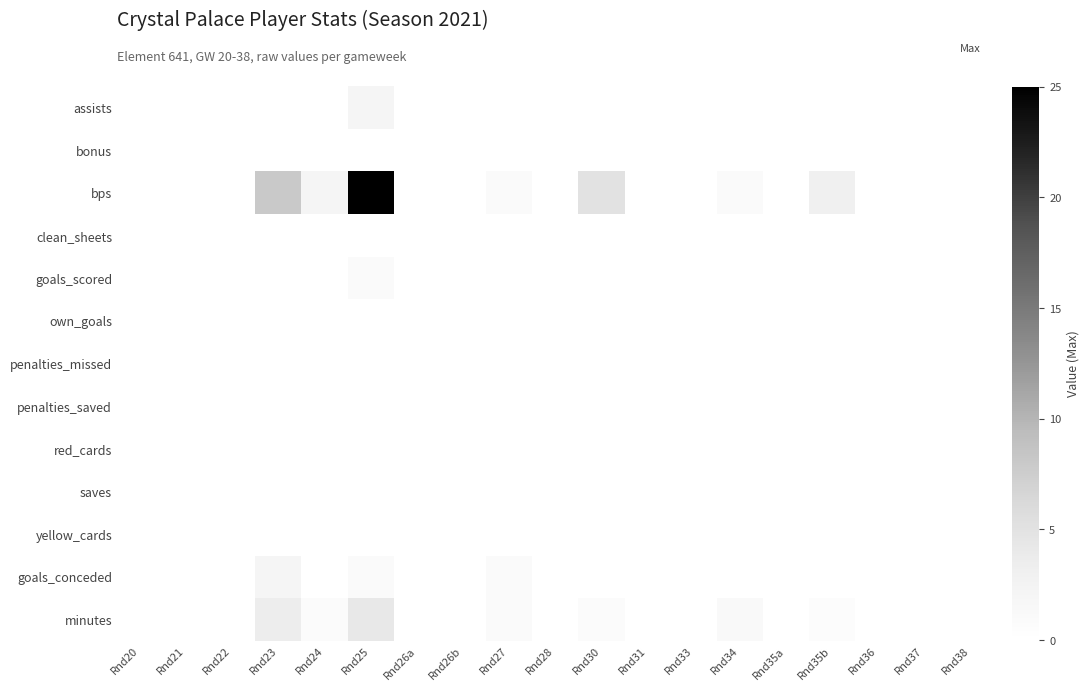

How many series are shown in this chart?

13